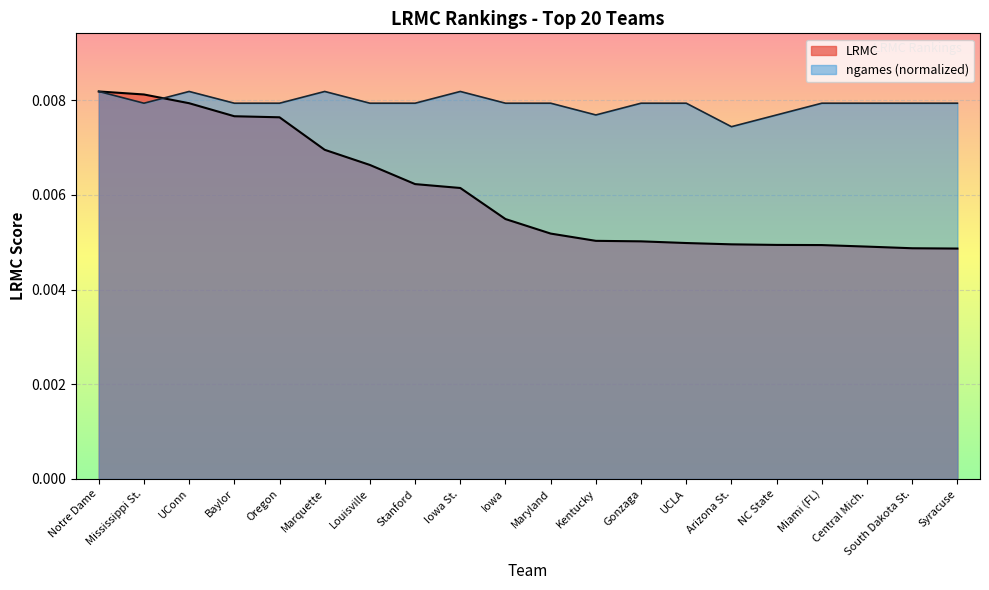

Which series has the largest range (max minus min)?

LRMC